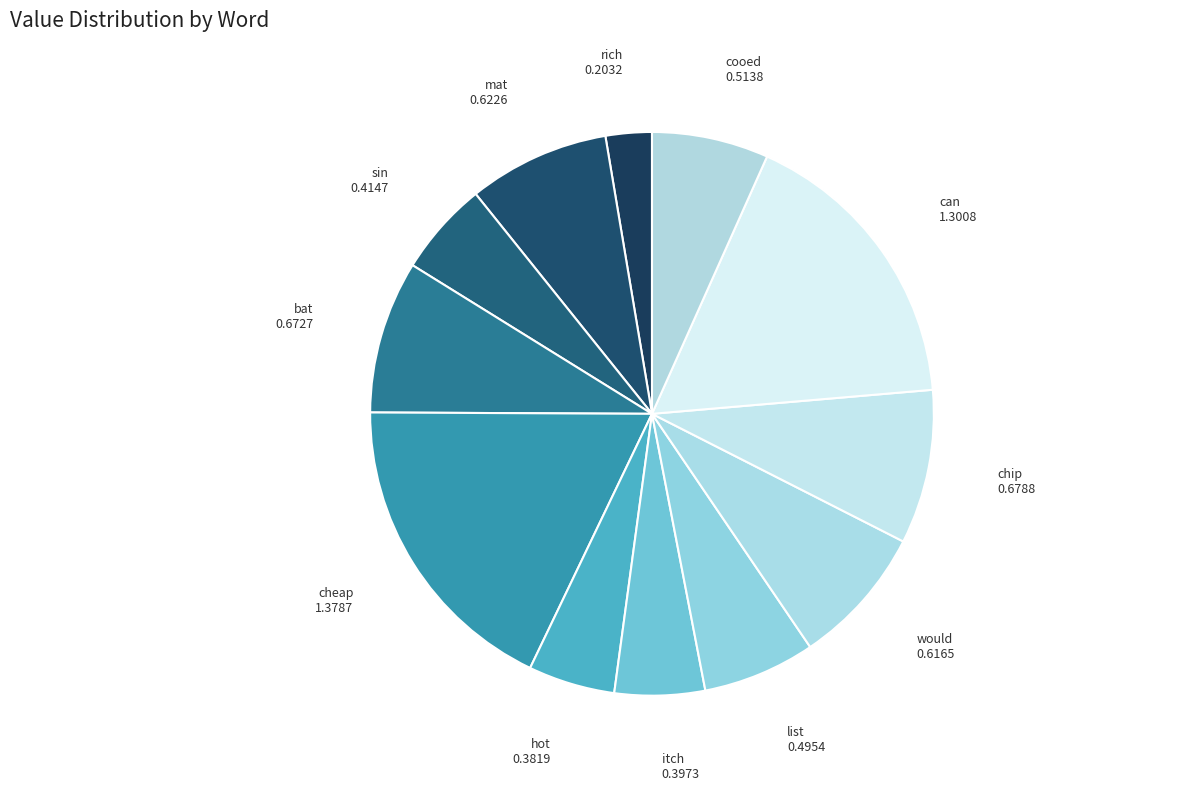

How many segments does this pie chart have?

12